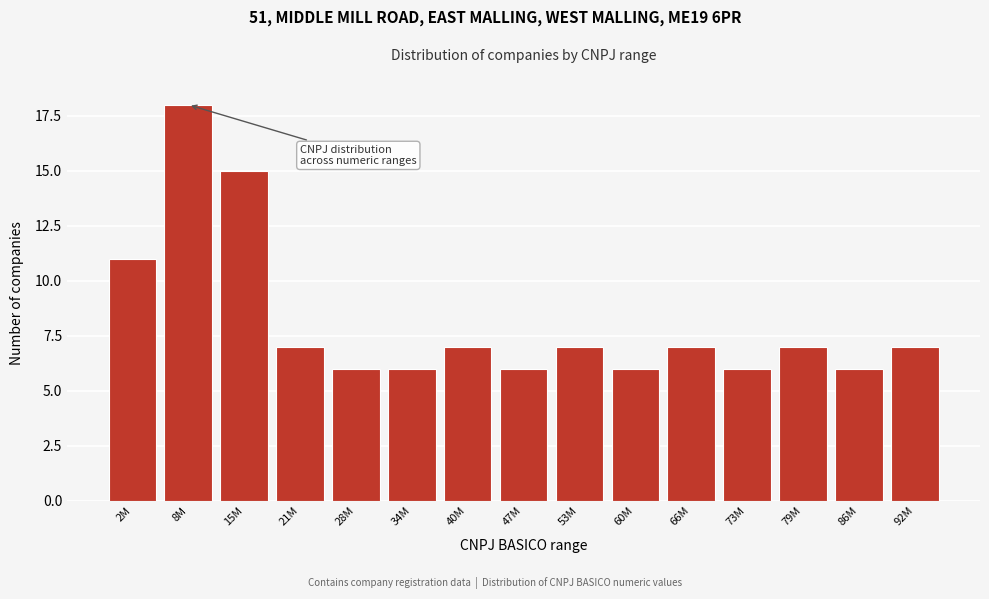

Reading left to right, extract all data points from this chart.

2M=11	8M=18	15M=15	21M=7	28M=6	34M=6	40M=7	47M=6	53M=7	60M=6	66M=7	73M=6	79M=7	86M=6	92M=7